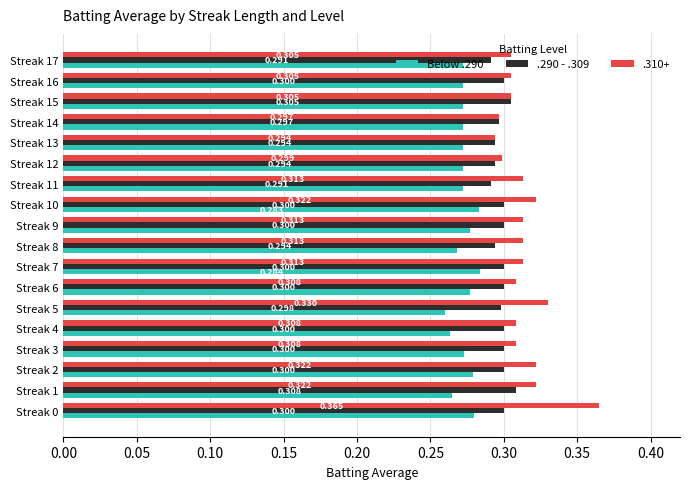

Is the value of .290 - .309 at Streak 4 greater than the value of .310+ at Streak 12?

Yes